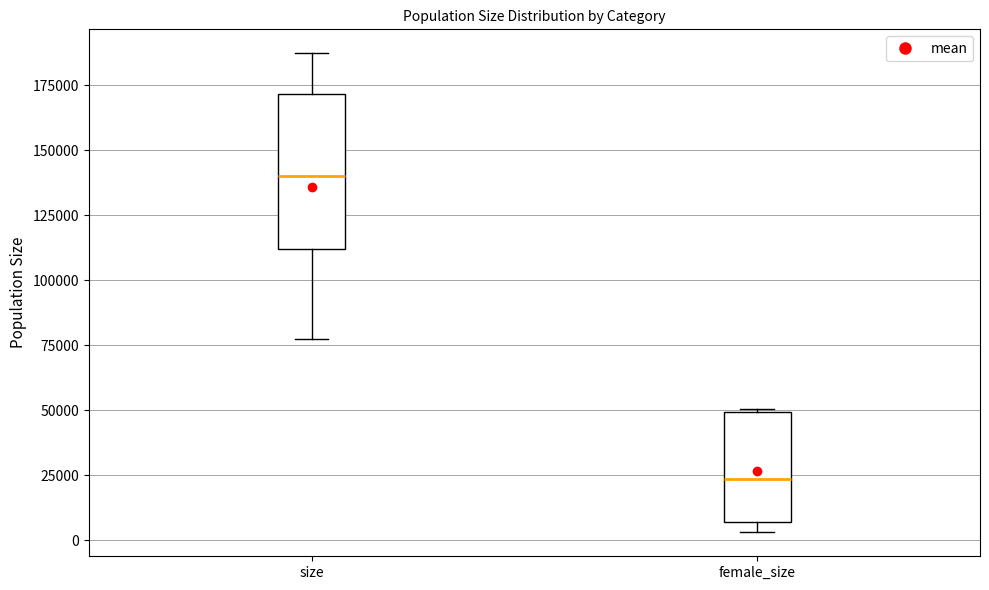

Where does the lower whisker of the box for size end on the y-axis? The values are not printed on the chart, so give them approximately, as read against the axis.

75000